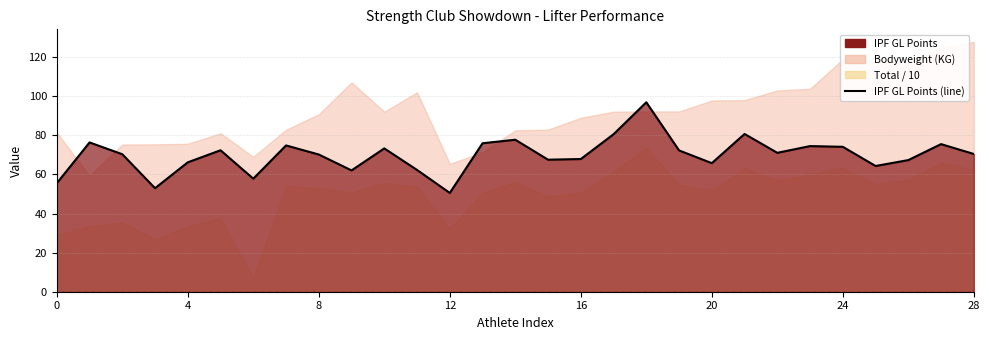

How many data points are above 70?

17